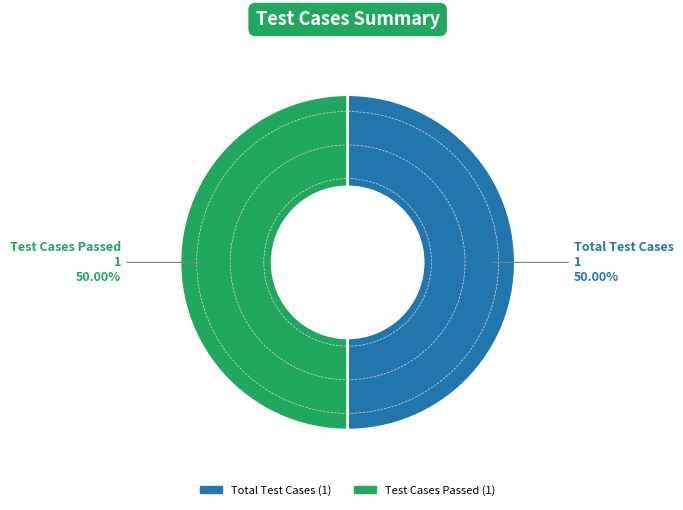

How many slices are in this pie chart?

2